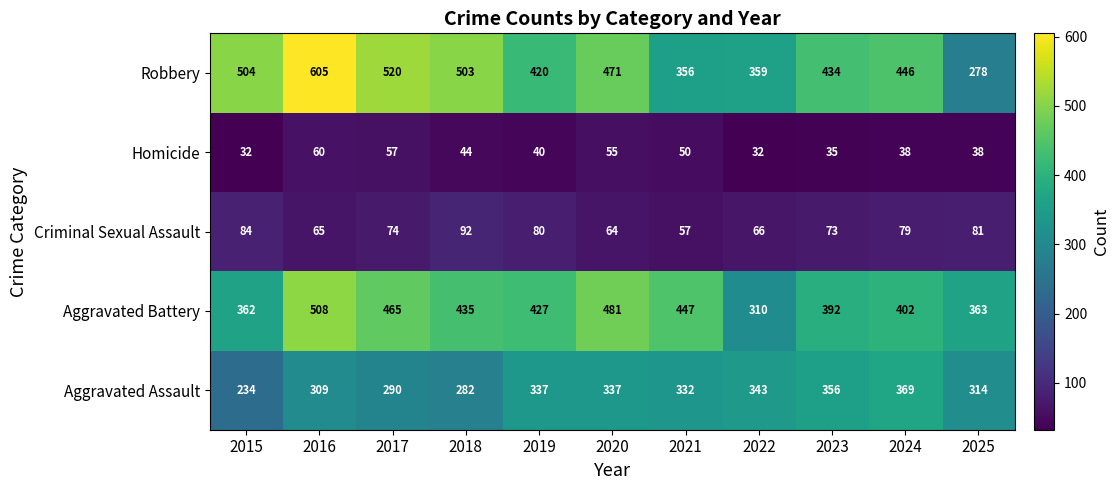

What is the difference between the highest and lowest values at 2024?

408